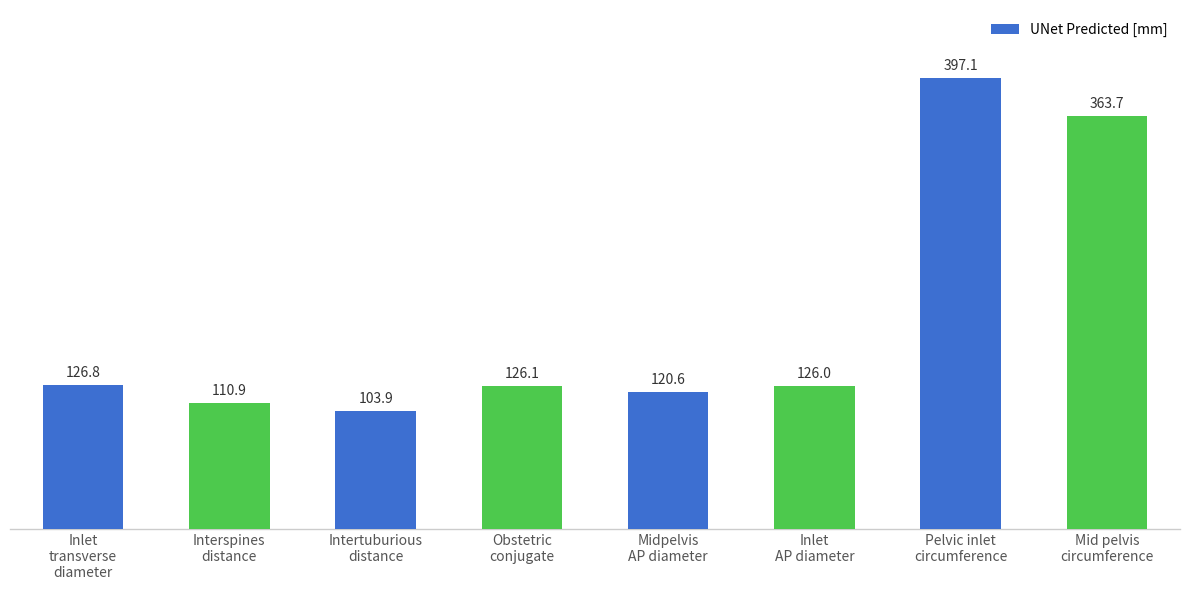

Read the value at Intertuburious
distance.

103.9